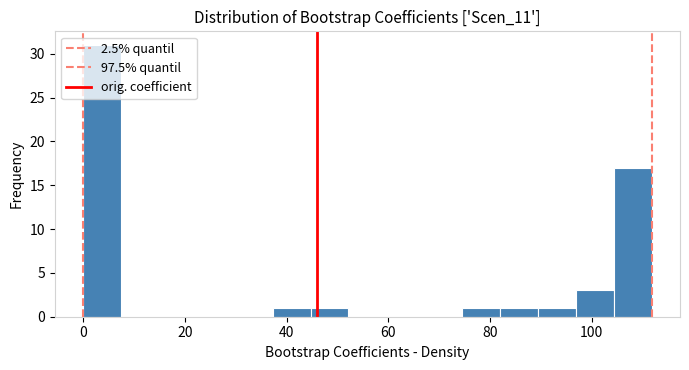

Around what value on the x-axis is the tallest bar? Give the approximate position of its centre, as read against the axis.

4